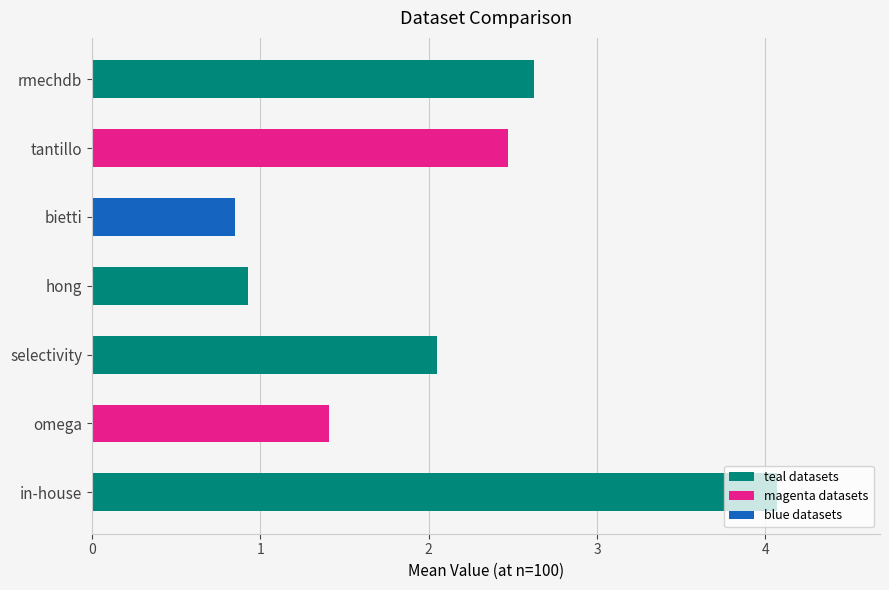

Which category has the highest value across all series?

in-house